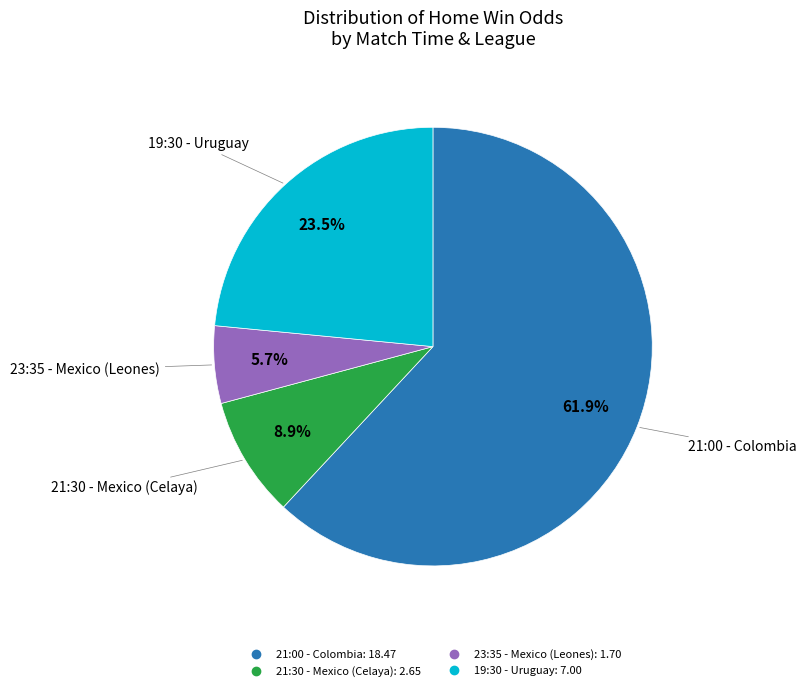

To the nearest percent, what percentage of the pie is 23:35 - Mexico?

6%